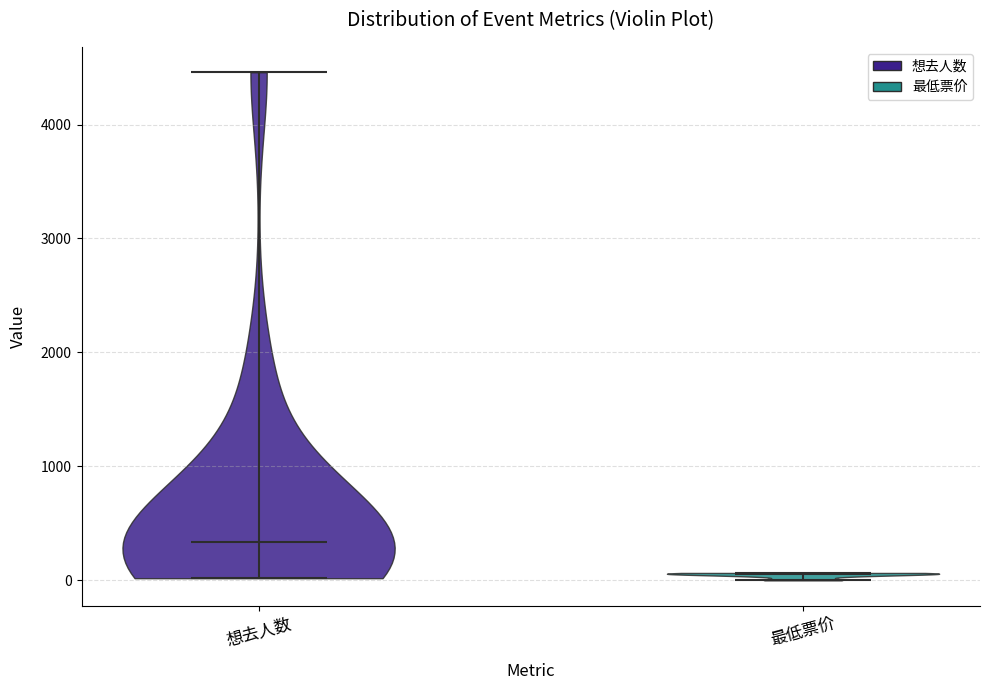

What is the highest point the violin for 想去人数 reaches on the y-axis? The values are not printed on the chart, so give them approximately, as read against the axis.

4500